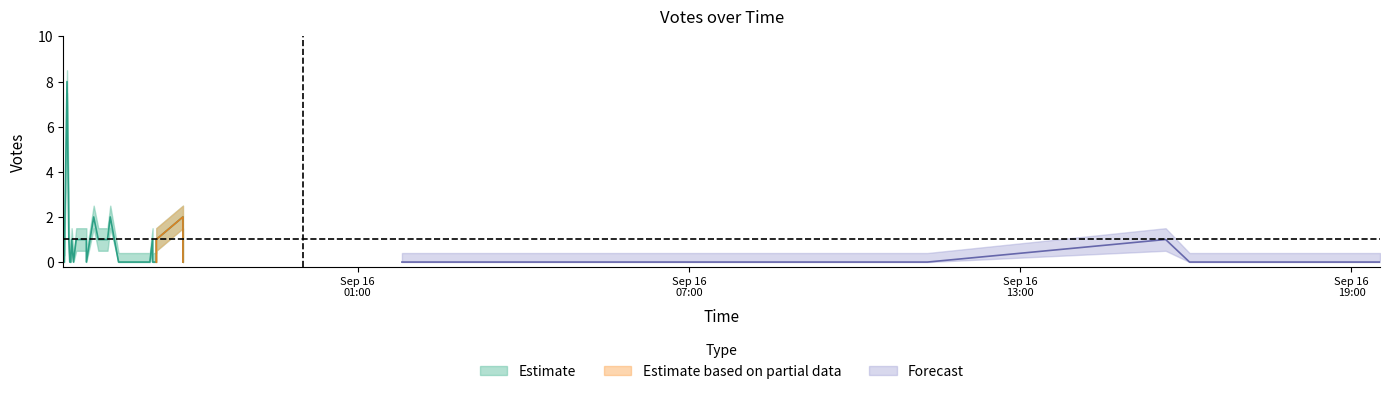

How many lines are shown in the chart?

3